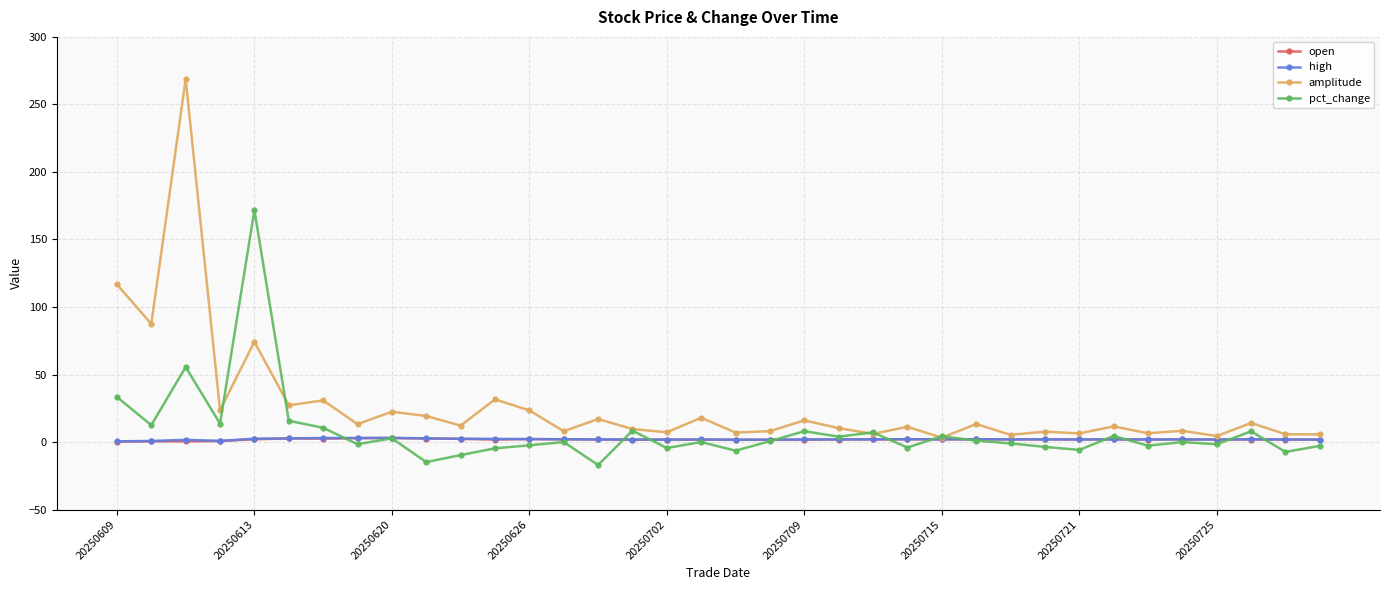

What are all the series names shown in the legend?

open, high, amplitude, pct_change